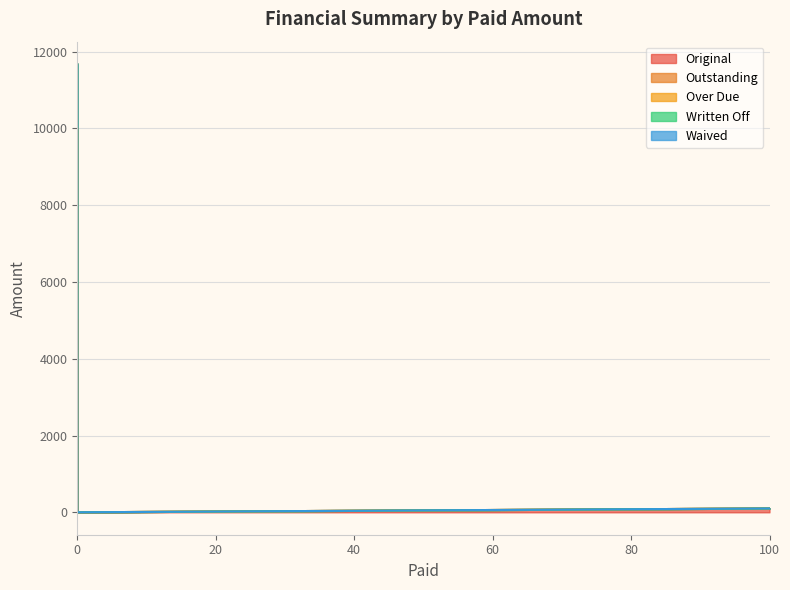

What is the average value of the Outstanding series?

3067.1